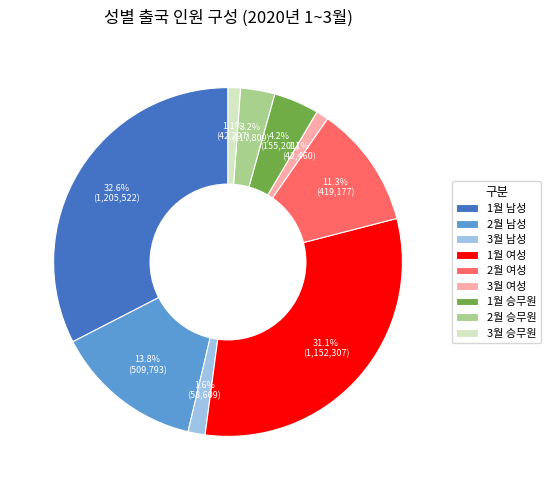

How much of the chart is everything except 3월 남성?

98.4%